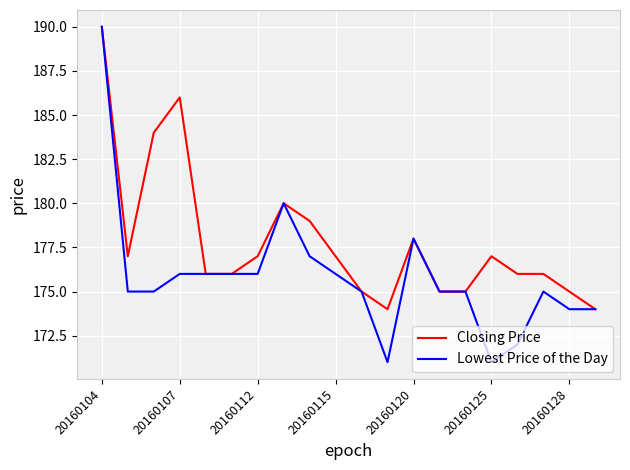

Rank the series by their average value, from highest to lowest.

Closing Price, Lowest Price of the Day